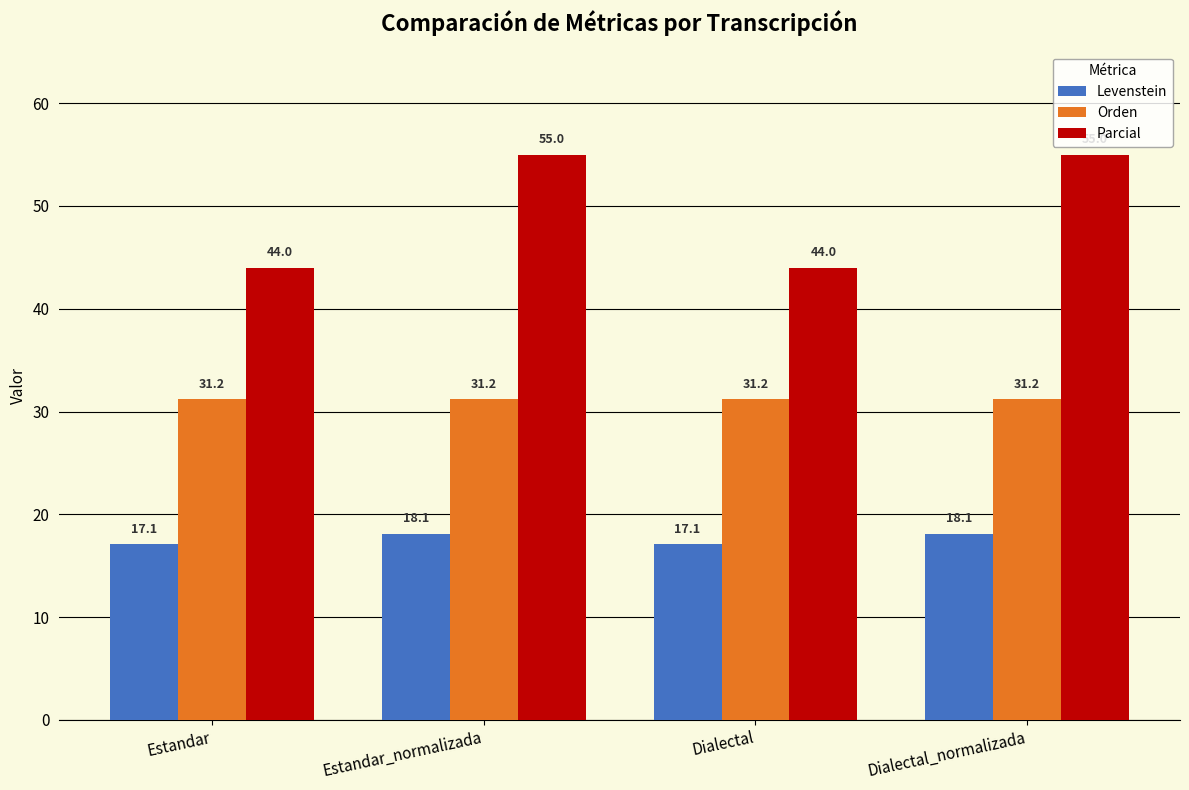

The value of Parcial at Dialectal_normalizada is 55.0. True or false?

True